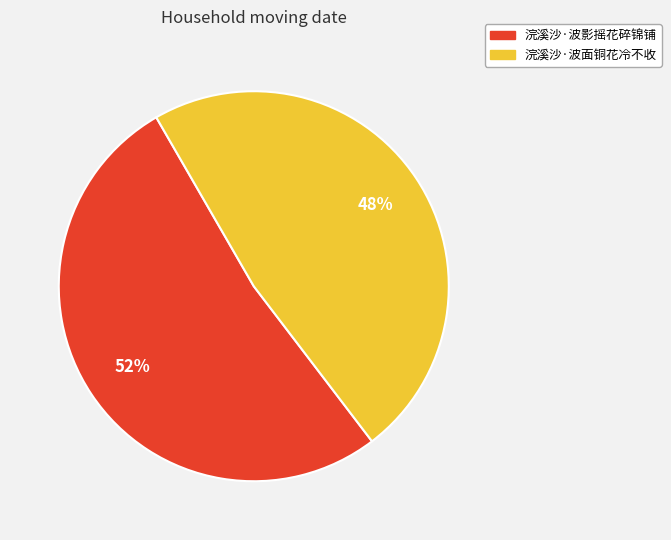

To the nearest percent, what is the combined percentage of 浣溪沙·波影摇花碎锦铺 and 浣溪沙·波面铜花冷不收?

100%